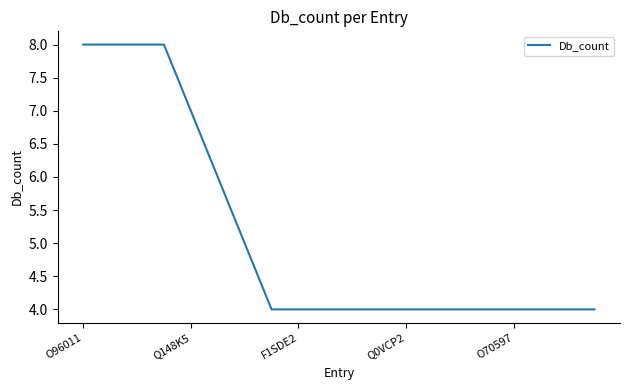

Reading right to left, what are all the values shown in this chart?

4	4	4	4	4	4	4	4	4	4	4	4	4	5	6	7	8	8	8	8